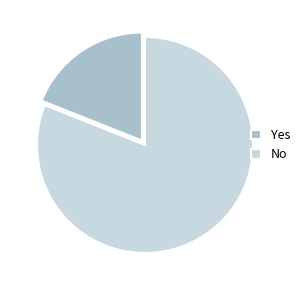

How many segments does this pie chart have?

2